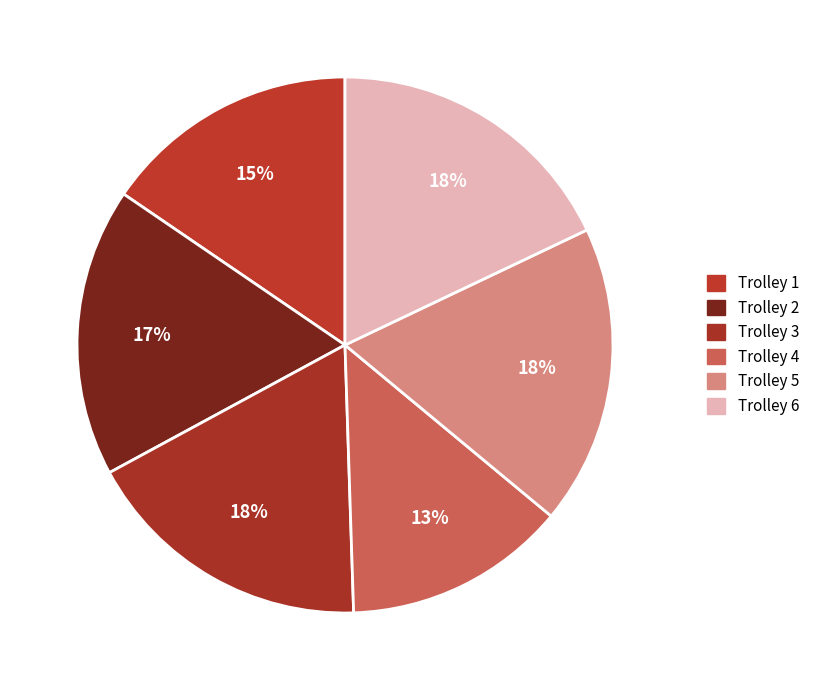

Combined, what portion of the pie is Trolley 5 and Trolley 3?

35.7%